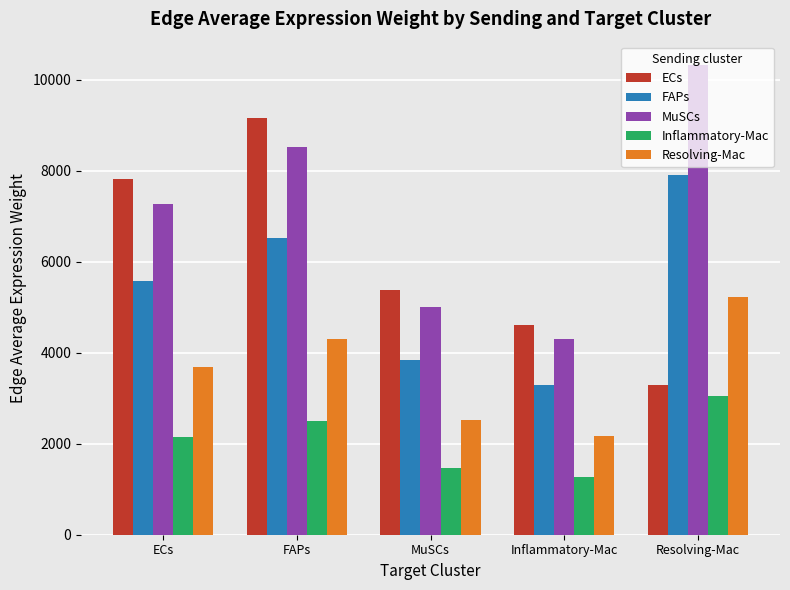

Is it true that MuSCs equals 3165.8 at FAPs?

False